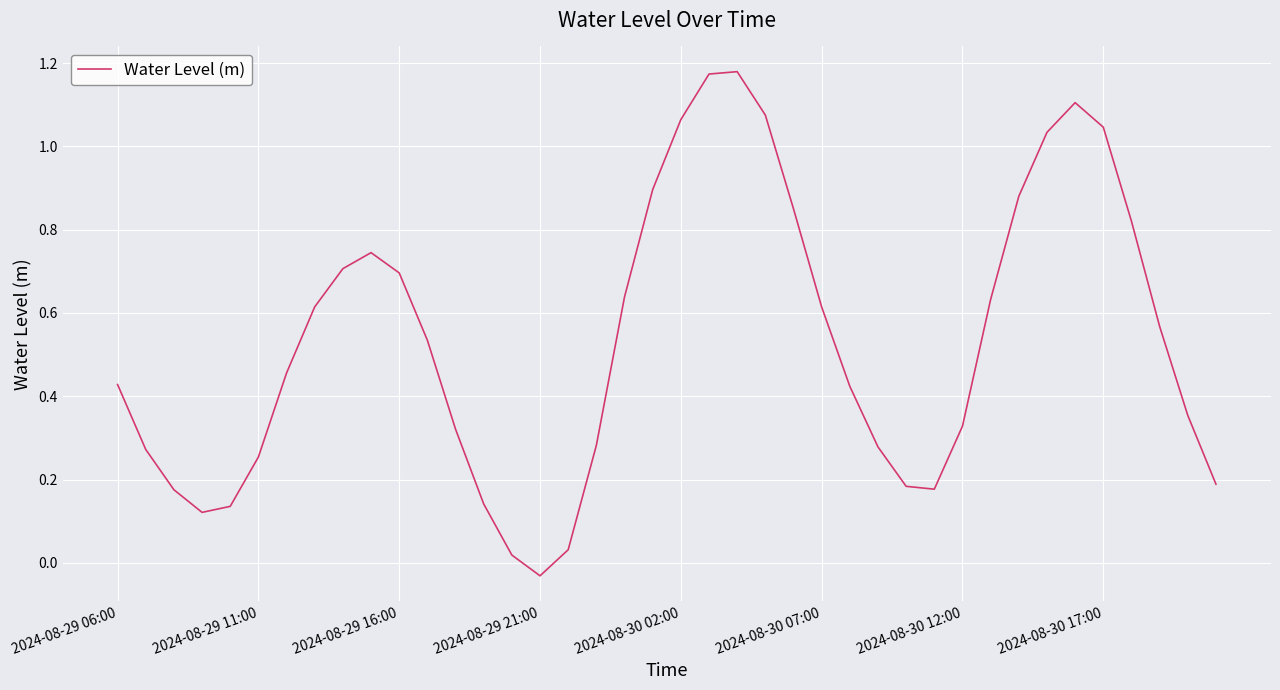

The value at 2024-08-29 16:00 is 1.2. True or false?

False